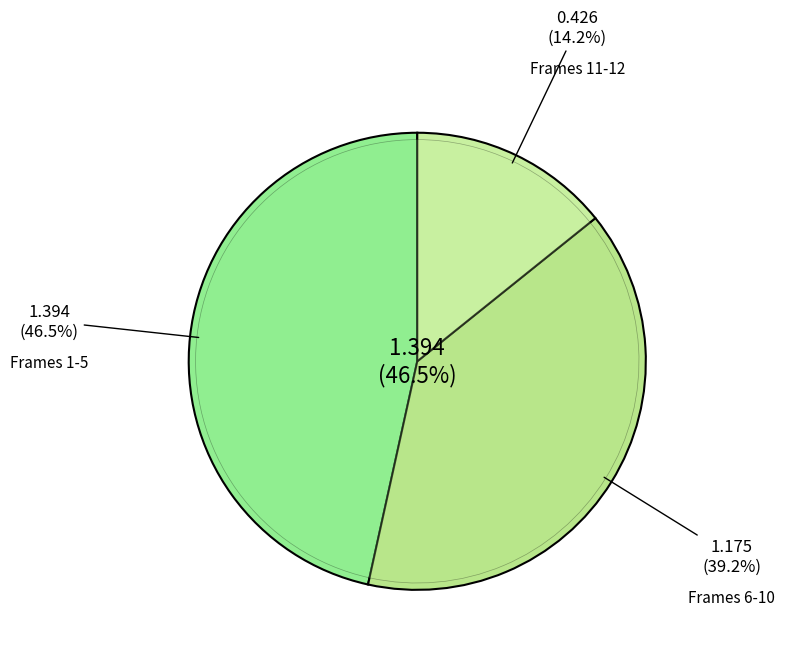

Does Frame 12 account for over 50% of the chart?

No